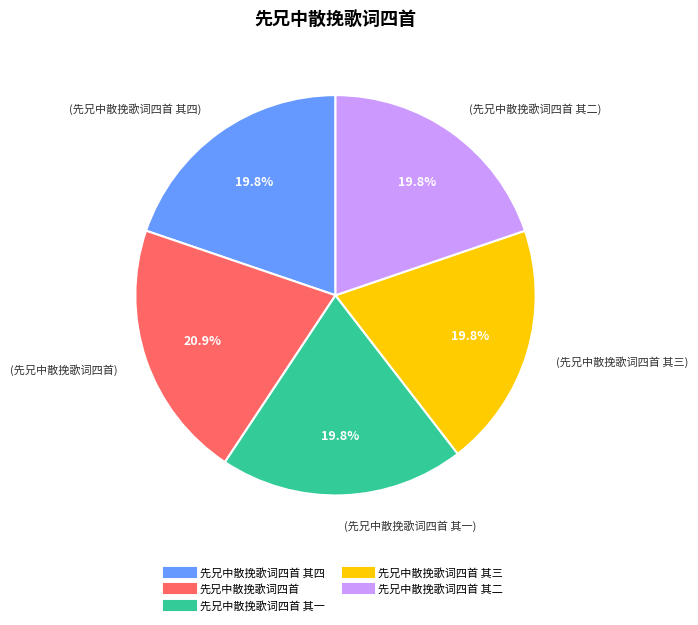

Is there any slice that represents more than half of the pie?

No